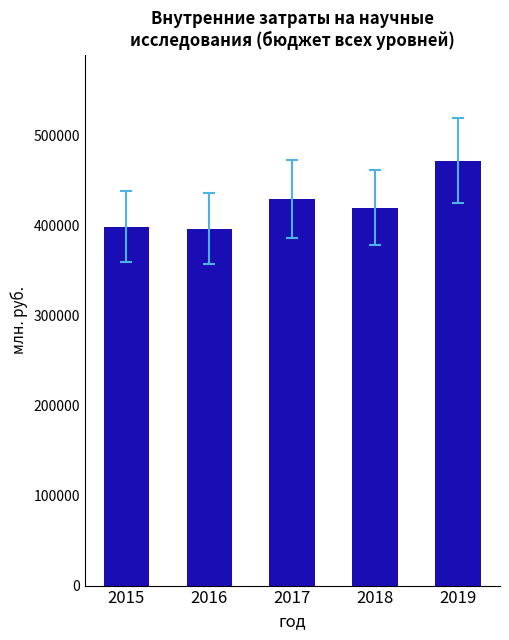

Is it true that the value at 2016 is 679584.9?

False